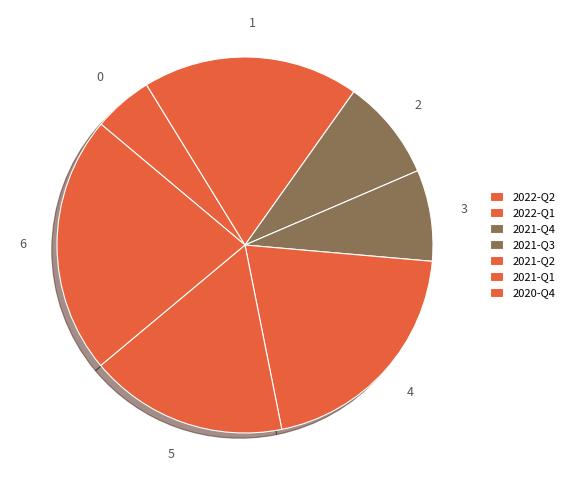

True or false: 2022-Q2 accounts for 5% of the total.

True